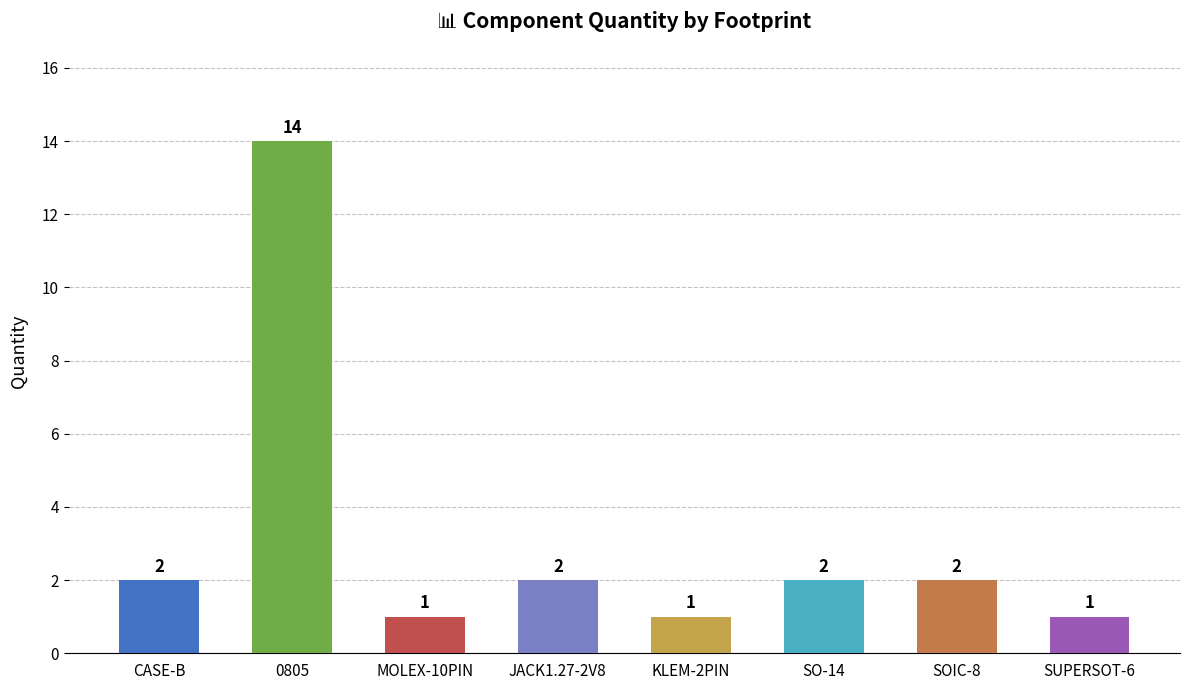

Reading right to left, extract all data points from this chart.

1	2	2	1	2	1	14	2